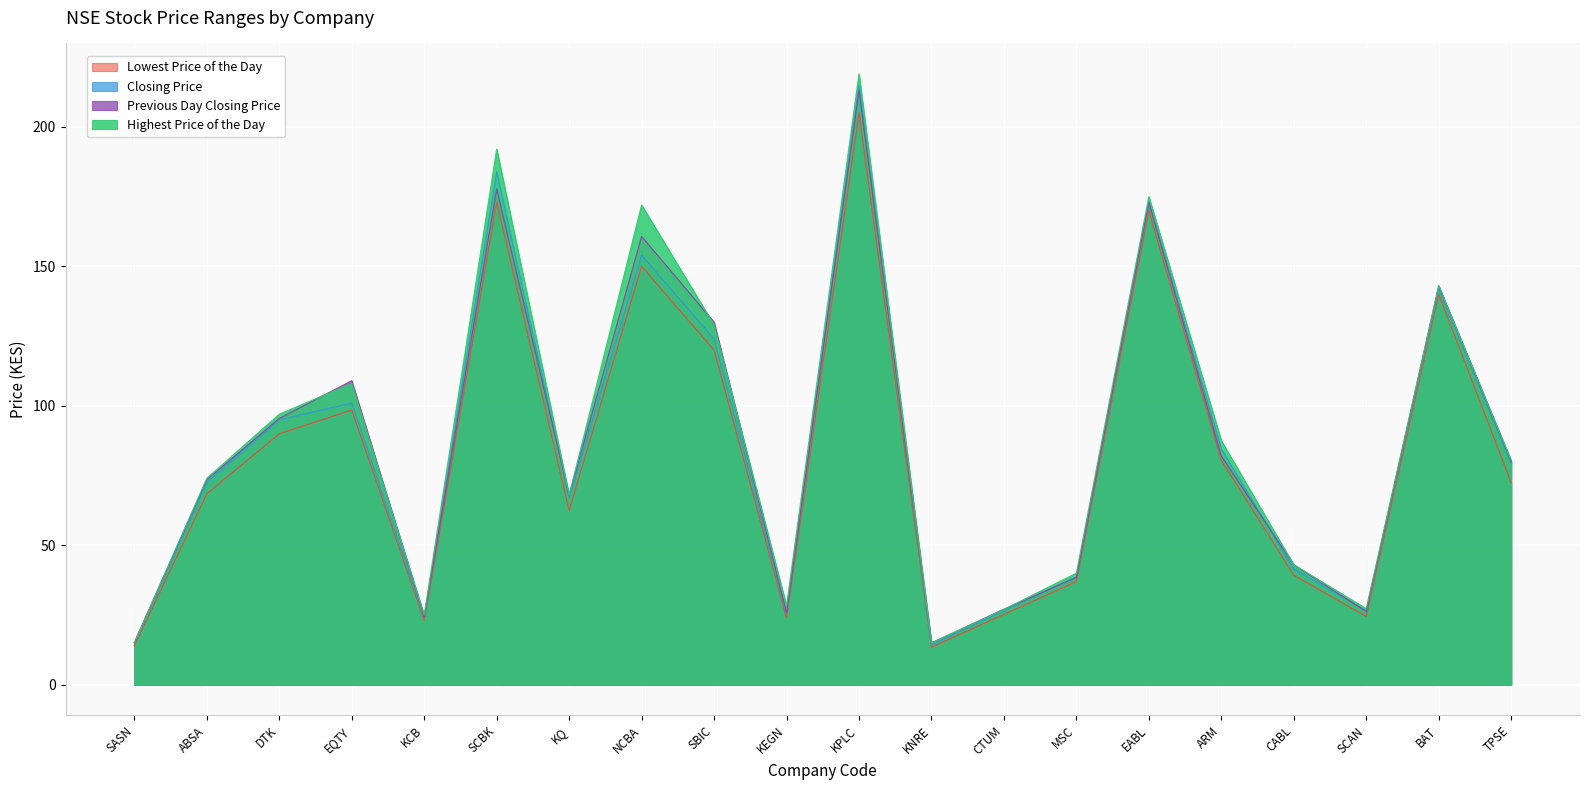

True or false: Highest Price of the Day has a value of 56.1 at NCBA.

False